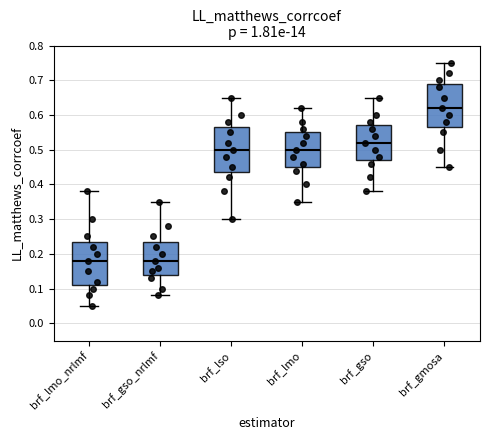

Reading left to right, read every box against the y-axis: the position of its median line, the range the box covers, and the ends of its whiskers. The values are not printed on the chart, so give them approximately, as read against the axis.

brf_lmo_nrlmf: median 0.18, box 0.11 to 0.24, whiskers 0.05 to 0.38
brf_gso_nrlmf: median 0.18, box 0.14 to 0.24, whiskers 0.08 to 0.35
brf_lso: median 0.50, box 0.44 to 0.57, whiskers 0.30 to 0.65
brf_lmo: median 0.50, box 0.45 to 0.55, whiskers 0.35 to 0.62
brf_gso: median 0.52, box 0.47 to 0.57, whiskers 0.38 to 0.65
brf_gmosa: median 0.62, box 0.57 to 0.69, whiskers 0.45 to 0.75